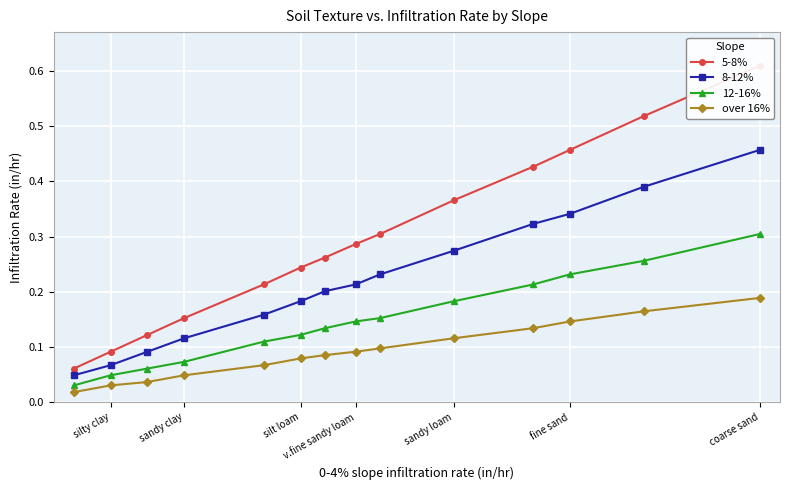

Is it true that 8-12% equals 0.2 at coarse sand?

False